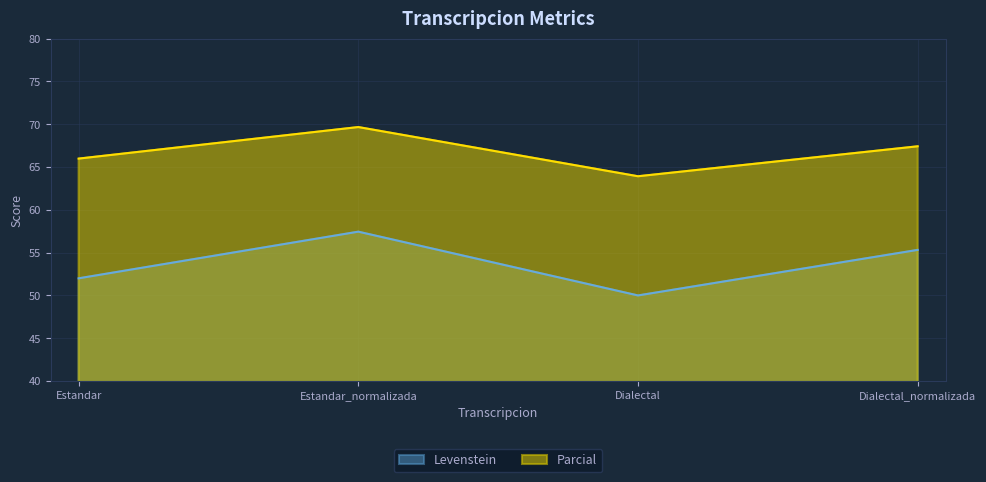

At which label does Parcial first exceed 67?

Estandar_normalizada